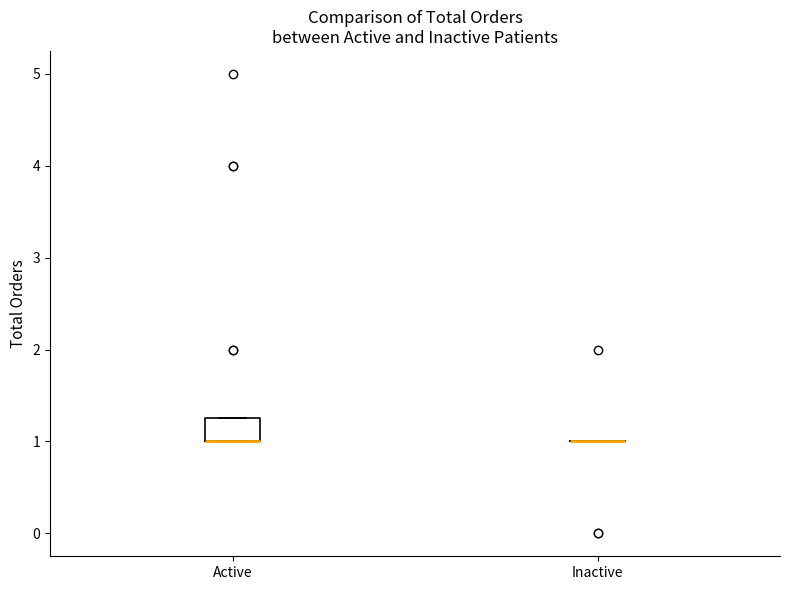

Reading left to right, transcribe this box plot: for each box, give where its median line is, the range the box spans, and where its two whiskers end, as read against the y-axis. The values are not printed on the chart, so give them approximately, as read against the axis.

Active: median 1.0 (drawn on the box's lower edge), box 1.0 to 1.3, whiskers 1.0 to 1.3
Inactive: box collapsed to a line at 1.0, whiskers 1.0 to 1.0